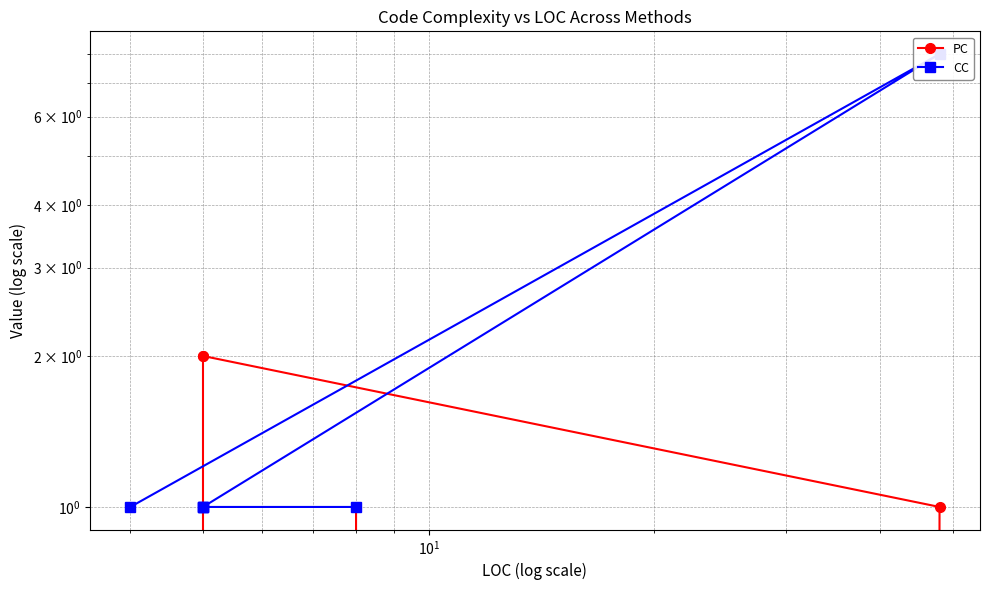

List the series in order of their overall mean, lowest first.

PC, CC